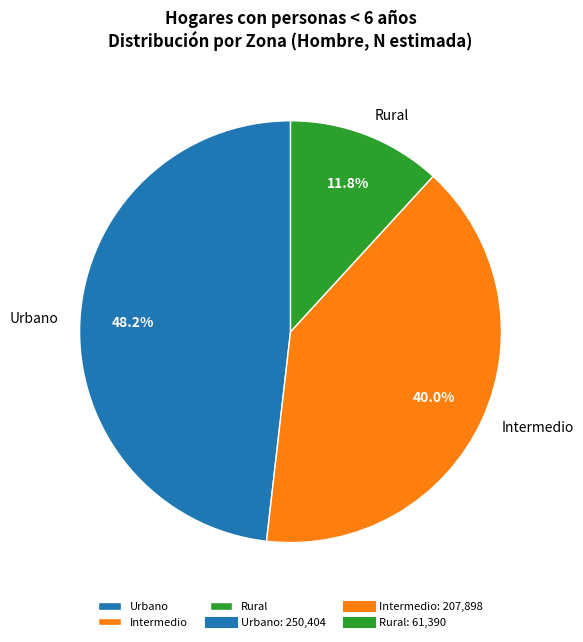

To the nearest percent, what is the combined percentage of Rural and Urbano?

60%